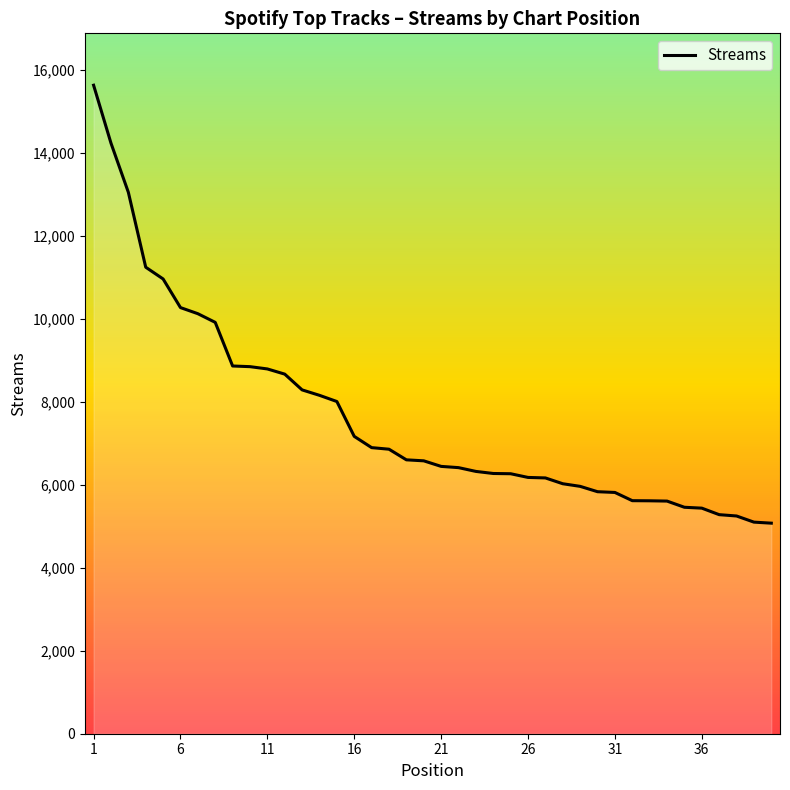

What is the greatest value displayed?

15625